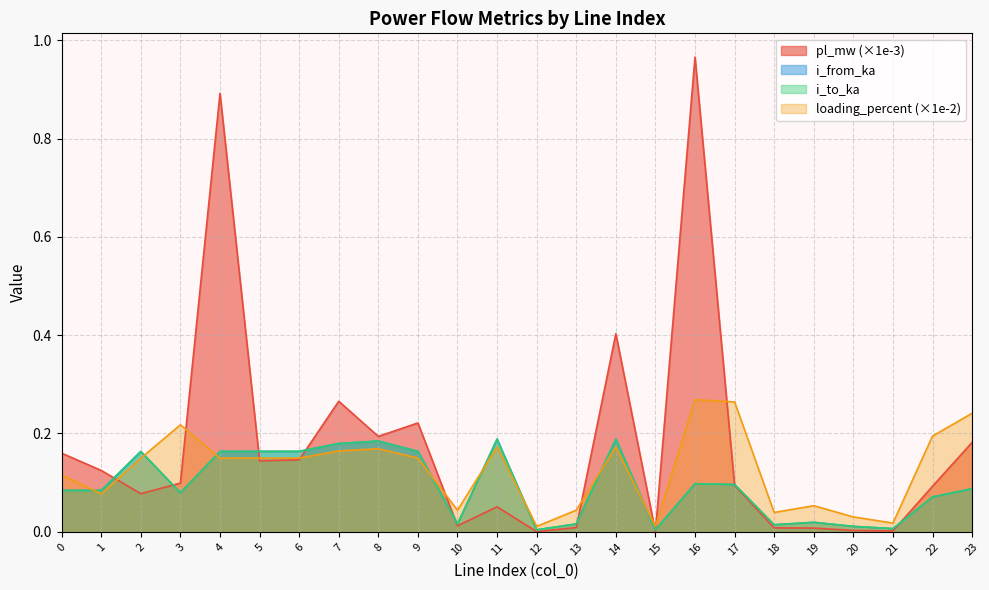

Which series has the widest spread of values?

pl_mw (×1e-3)